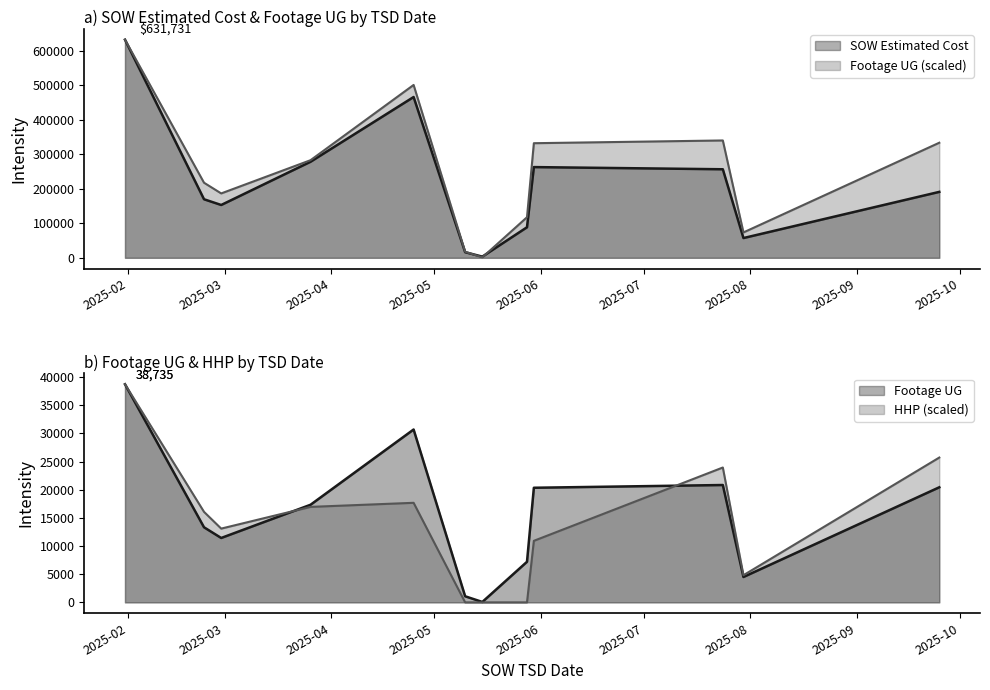

How many data points does each series have?

12